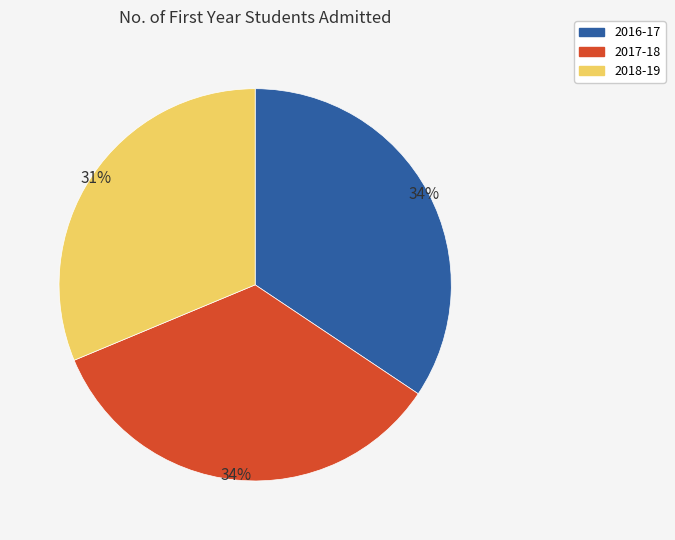

Is it true that 2017-18 is 42% of the pie?

False